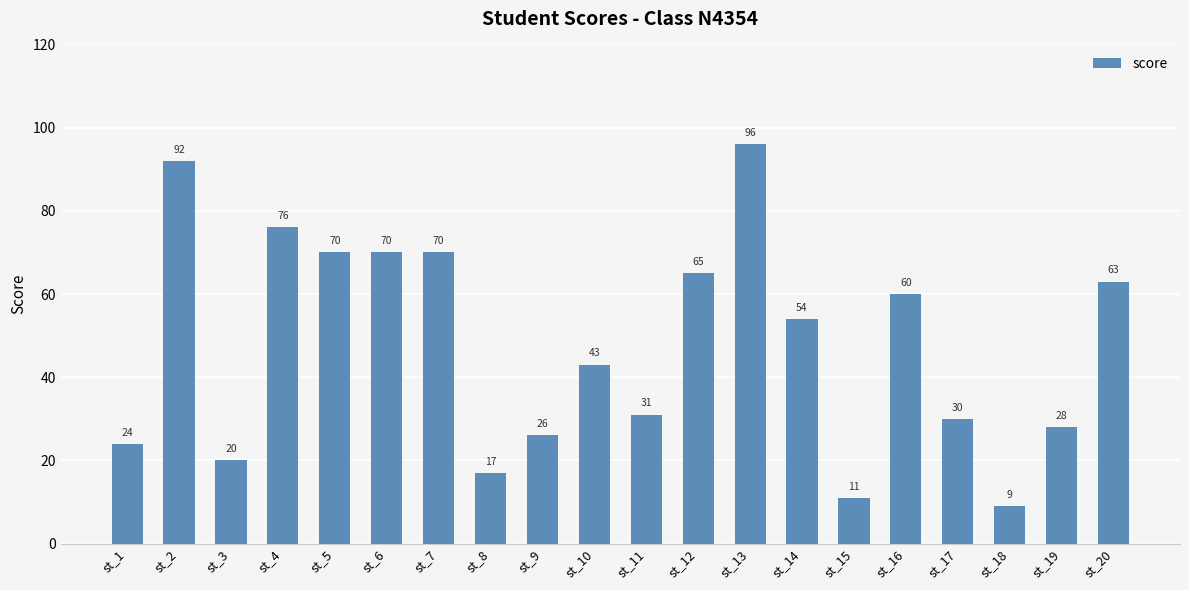

What is the sum of the values at st_19 and st_16?

88